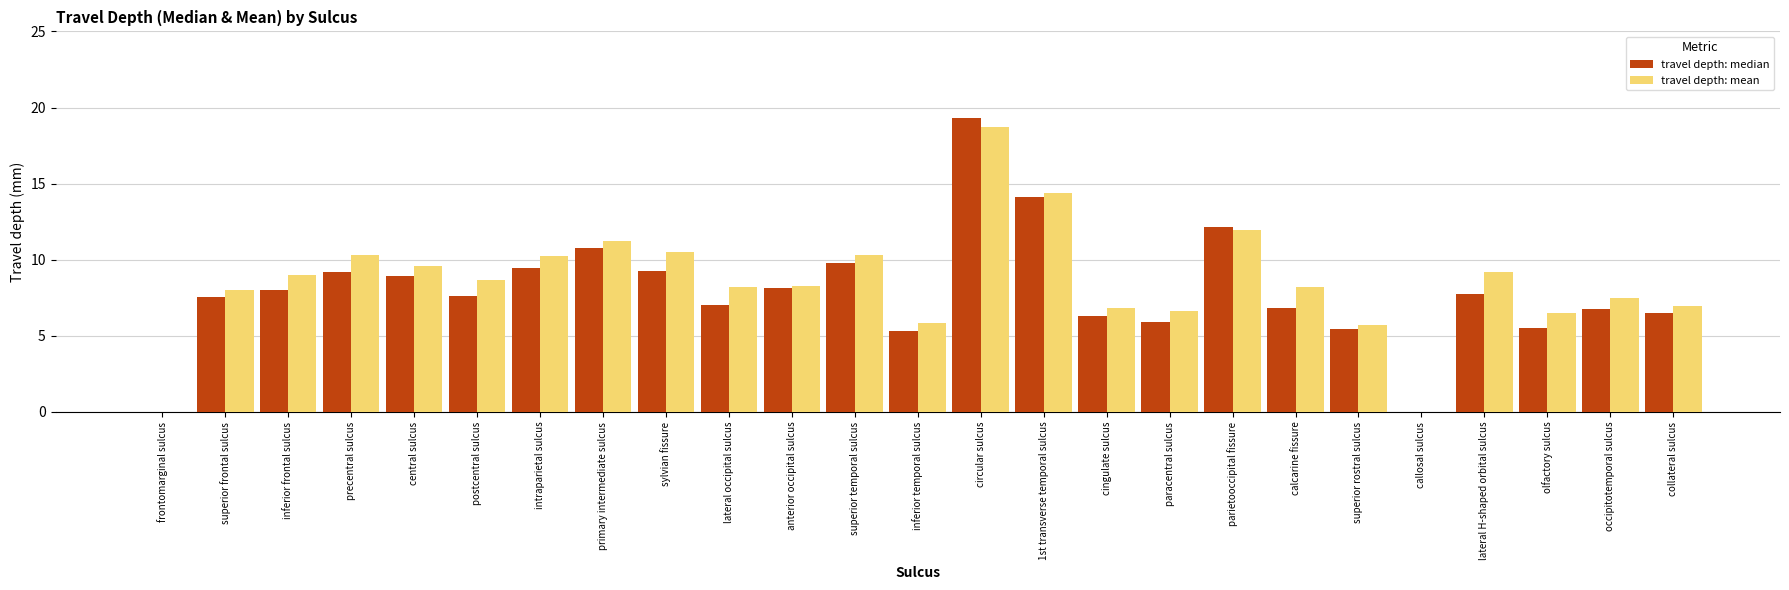

What is the total value across all series at postcentral sulcus?

16.3